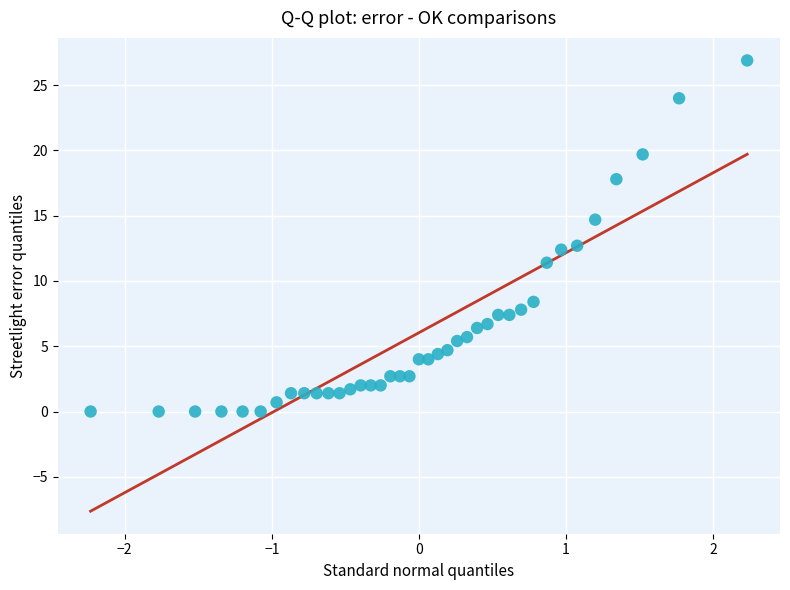

What is the range of X values (max minus min)?

4.5